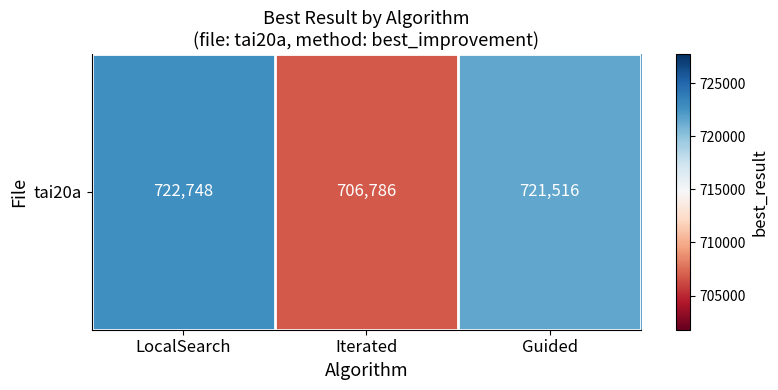

What is the greatest value displayed?

722748